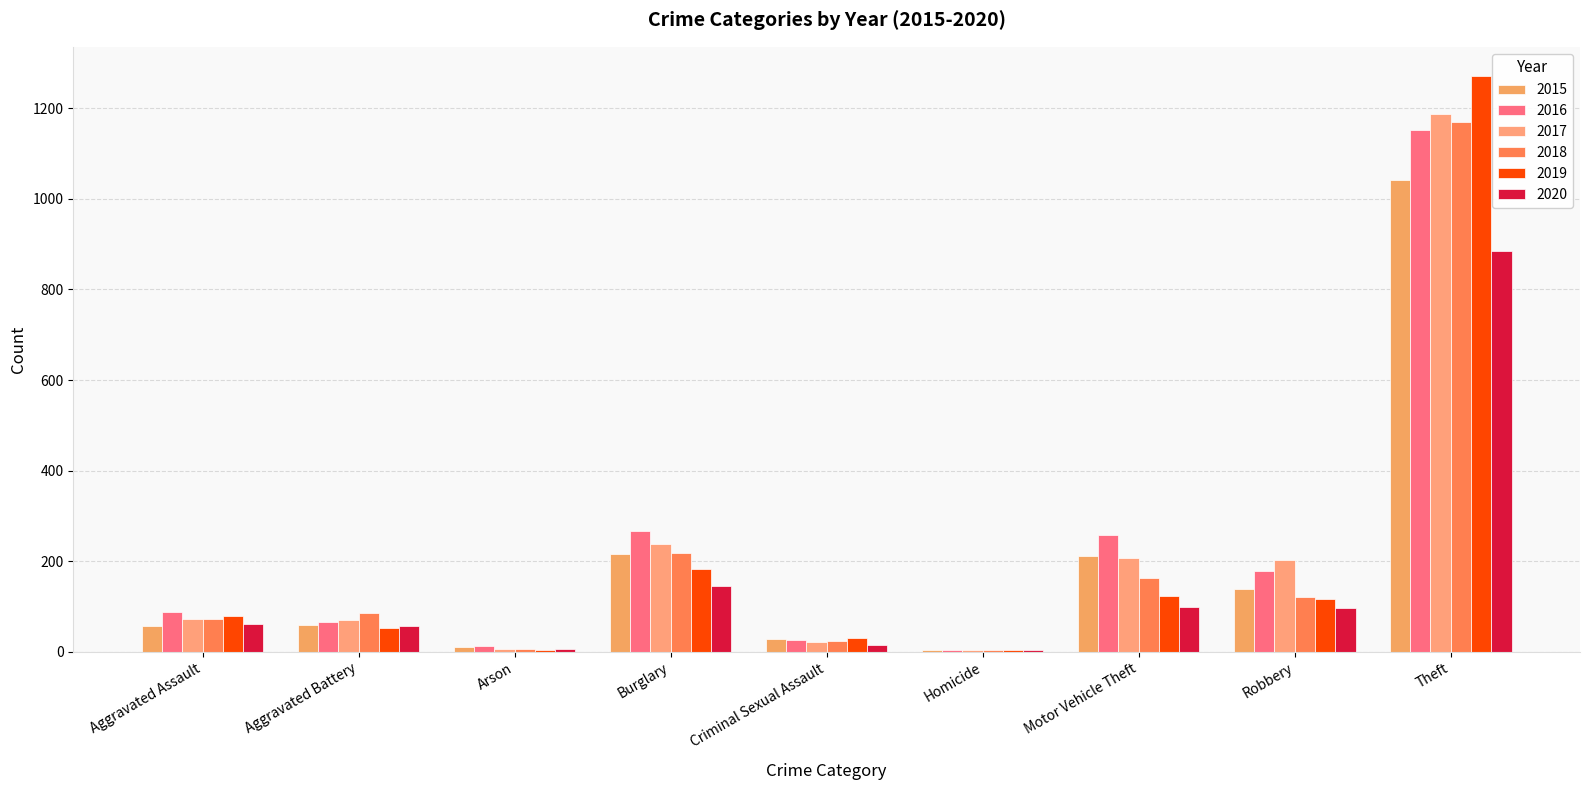

Reading right to left, list all the values displayed in this chart.

2015: Theft=1041	Robbery=139	Motor Vehicle Theft=212	Homicide=5	Criminal Sexual Assault=29	Burglary=216	Arson=10	Aggravated Battery=60	Aggravated Assault=56
2016: Theft=1151	Robbery=178	Motor Vehicle Theft=259	Homicide=4	Criminal Sexual Assault=26	Burglary=266	Arson=12	Aggravated Battery=66	Aggravated Assault=88
2017: Theft=1188	Robbery=202	Motor Vehicle Theft=208	Homicide=4	Criminal Sexual Assault=22	Burglary=237	Arson=7	Aggravated Battery=71	Aggravated Assault=72
2018: Theft=1170	Robbery=121	Motor Vehicle Theft=163	Homicide=4	Criminal Sexual Assault=24	Burglary=218	Arson=7	Aggravated Battery=86	Aggravated Assault=72
2019: Theft=1272	Robbery=116	Motor Vehicle Theft=123	Homicide=4	Criminal Sexual Assault=31	Burglary=182	Arson=5	Aggravated Battery=53	Aggravated Assault=80
2020: Theft=884	Robbery=97	Motor Vehicle Theft=99	Homicide=5	Criminal Sexual Assault=16	Burglary=146	Arson=7	Aggravated Battery=57	Aggravated Assault=62